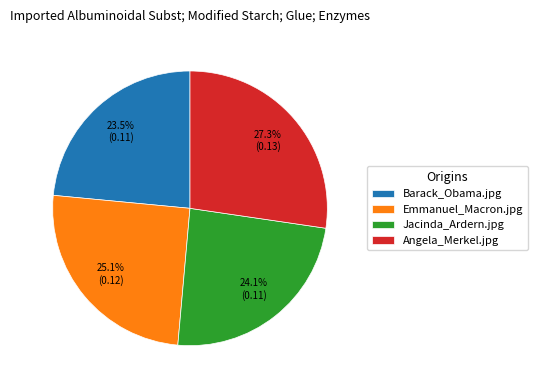

Between Jacinda_Ardern.jpg and Barack_Obama.jpg, which is larger?

Jacinda_Ardern.jpg